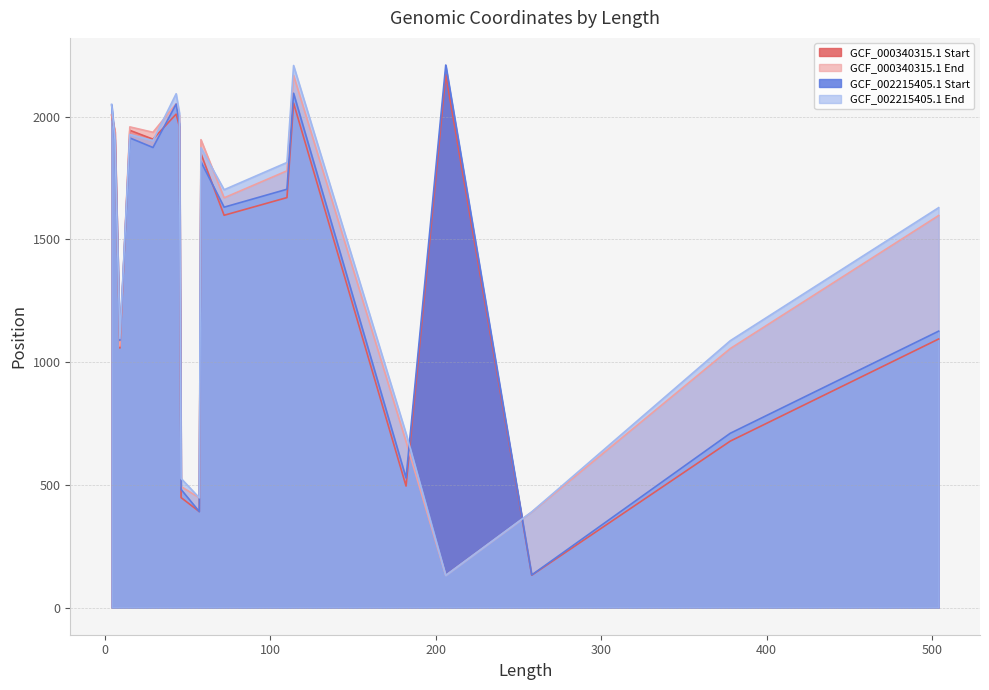

List the series in order of their peak value, lowest first.

GCF_000340315.1 End, GCF_000340315.1 Start, GCF_002215405.1 End, GCF_002215405.1 Start